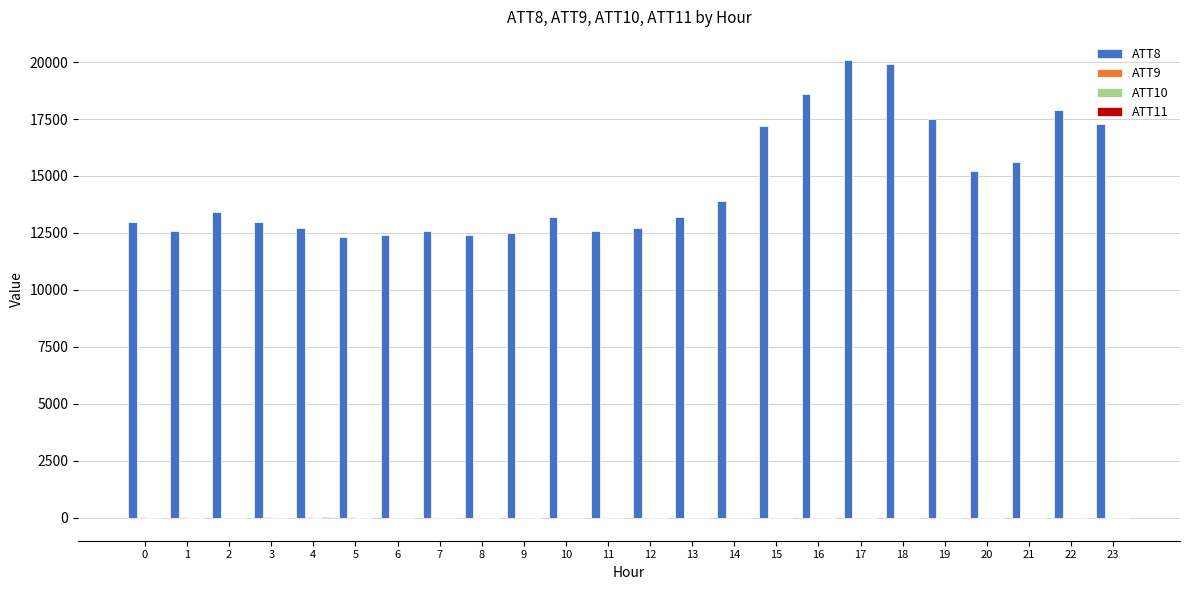

How many groups of bars are there?

24